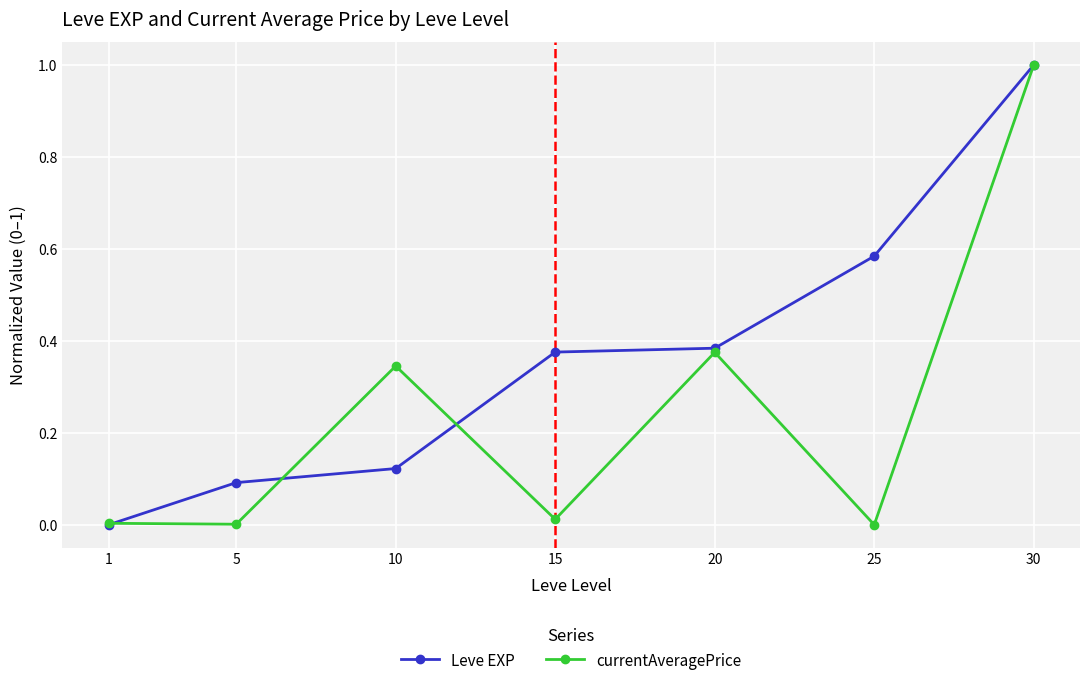

Where is Leve EXP nearest to the value 0?

1